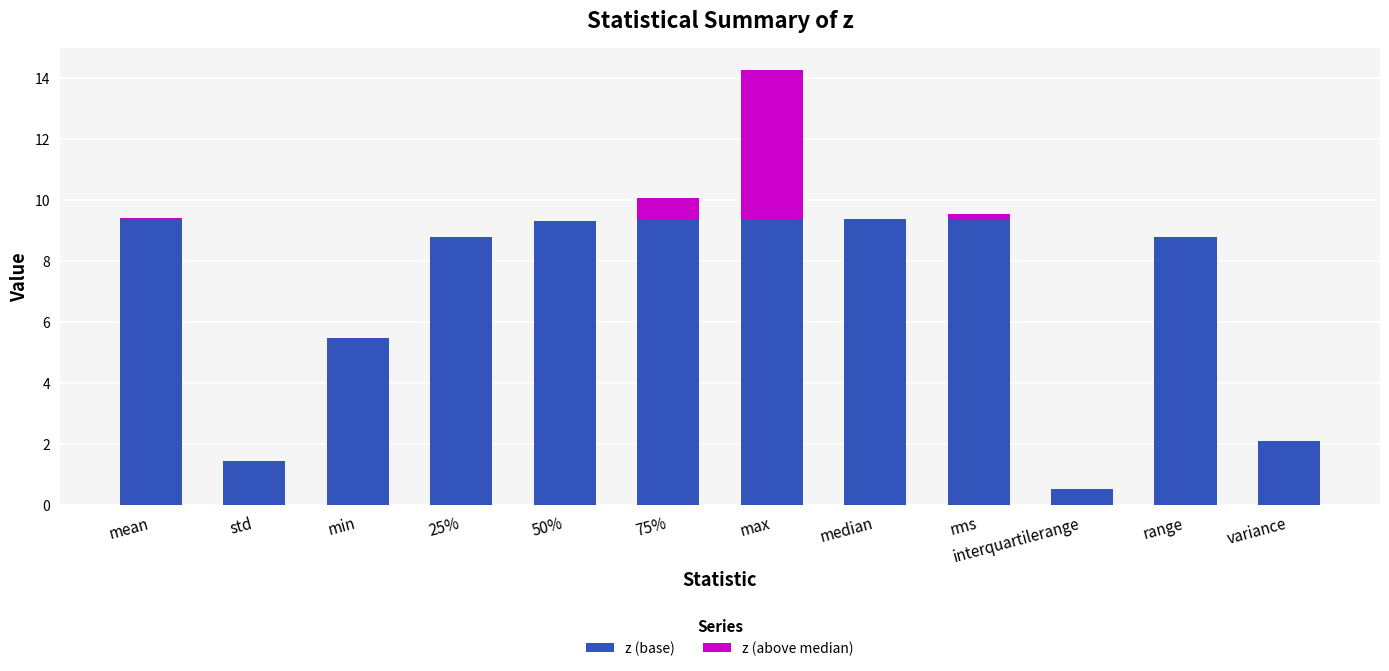

At which category is the sum across all series the highest?

max